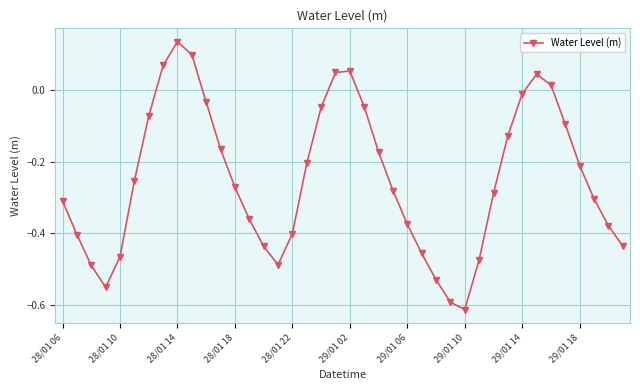

What is the difference between the maximum and minimum values?

0.7